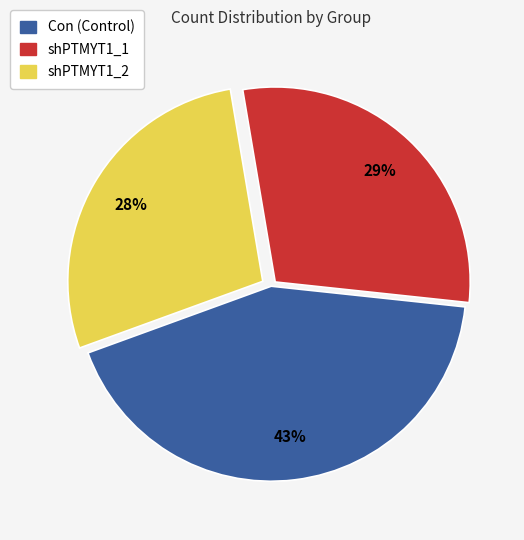

Does any single category account for the majority?

No